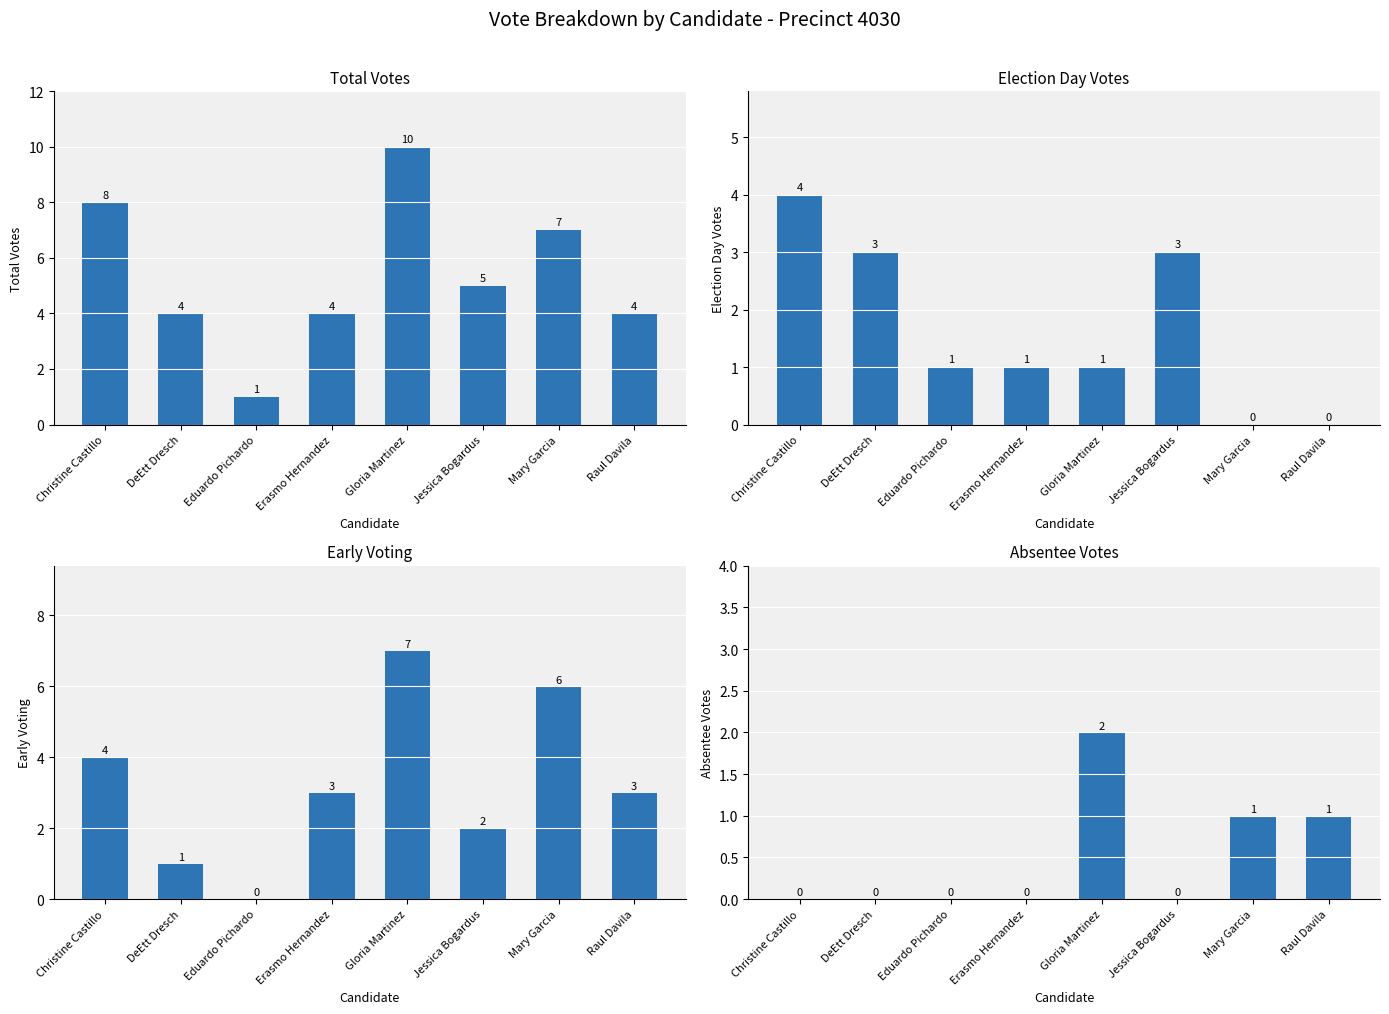

Reading left to right, list all the values displayed in this chart.

total_votes: Christine Castillo=8	DeEtt Dresch=4	Eduardo Pichardo=1	Erasmo Hernandez=4	Gloria Martinez=10	Jessica Bogardus=5	Mary Garcia=7	Raul Davila=4
election_day: Christine Castillo=4	DeEtt Dresch=3	Eduardo Pichardo=1	Erasmo Hernandez=1	Gloria Martinez=1	Jessica Bogardus=3	Mary Garcia=0	Raul Davila=0
early_voting: Christine Castillo=4	DeEtt Dresch=1	Eduardo Pichardo=0	Erasmo Hernandez=3	Gloria Martinez=7	Jessica Bogardus=2	Mary Garcia=6	Raul Davila=3
absentee: Christine Castillo=0	DeEtt Dresch=0	Eduardo Pichardo=0	Erasmo Hernandez=0	Gloria Martinez=2	Jessica Bogardus=0	Mary Garcia=1	Raul Davila=1